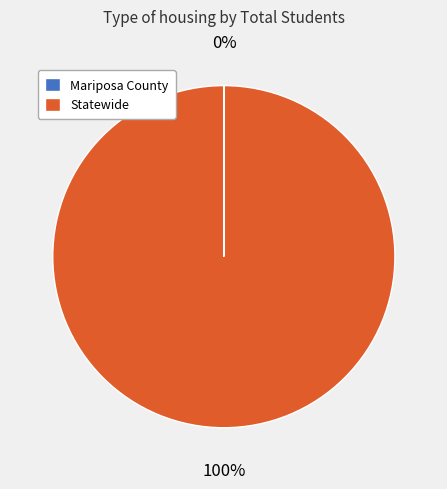

Which category accounts for the majority?

Statewide